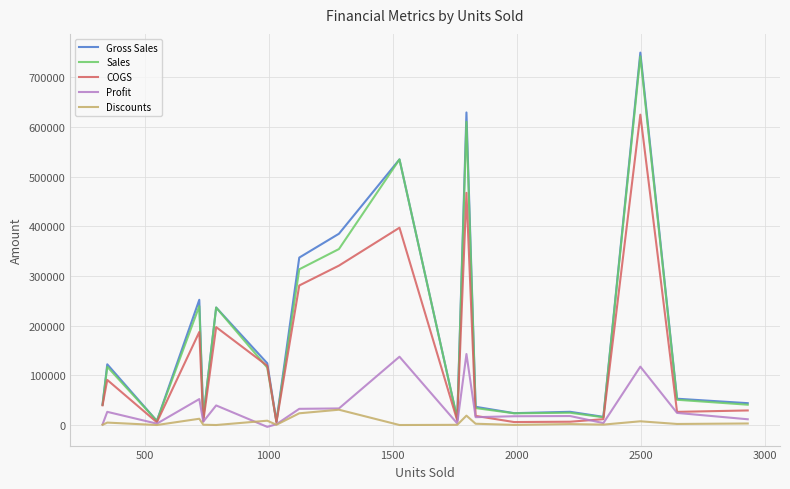

True or false: Sales has more than 1 points higher than both neighbors.

True